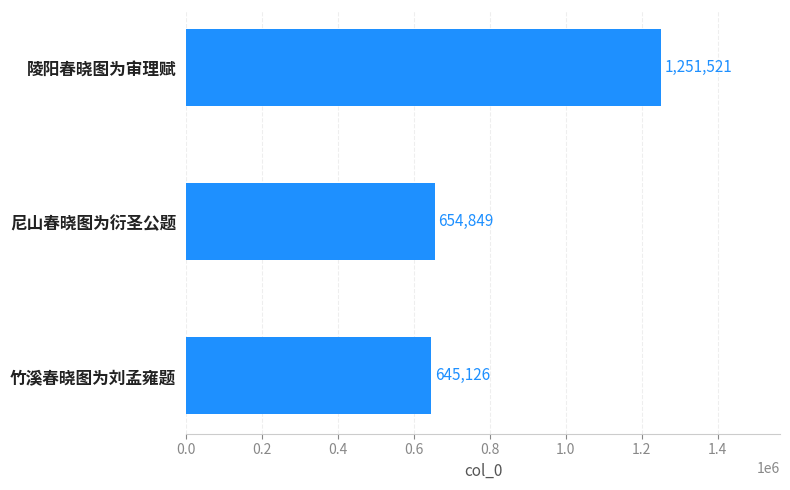

Are the bars horizontal?

Yes